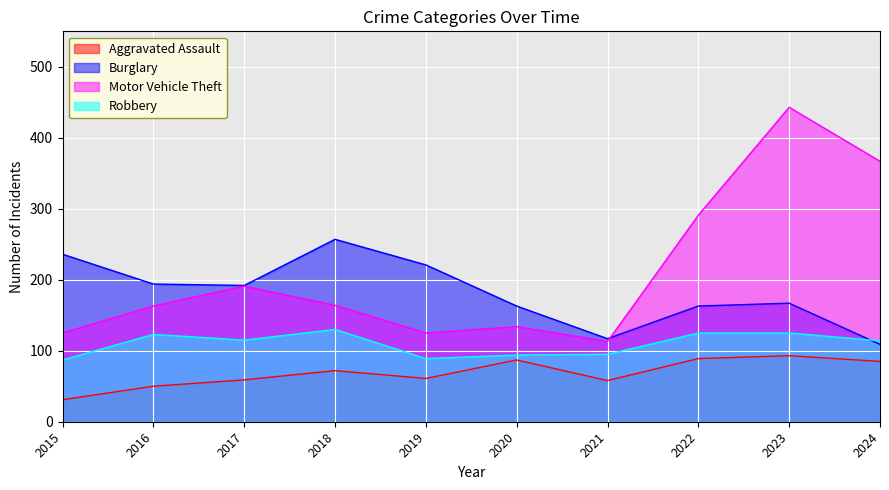

Where is Robbery nearest to the value 108?

2024